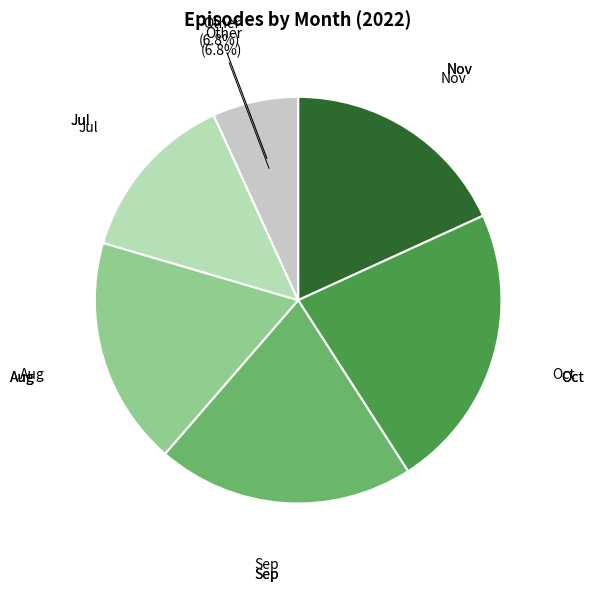

The Nov slice represents 18% of the pie. True or false?

True